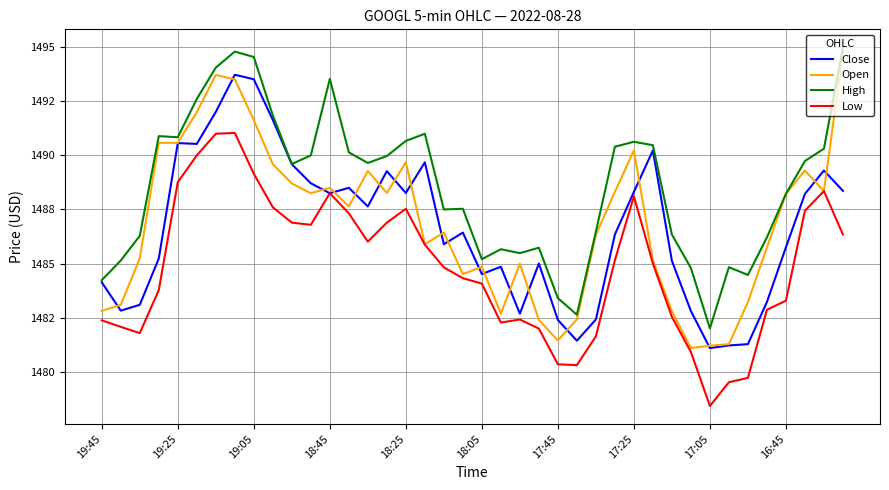

Which series has the largest total across all categories?

High